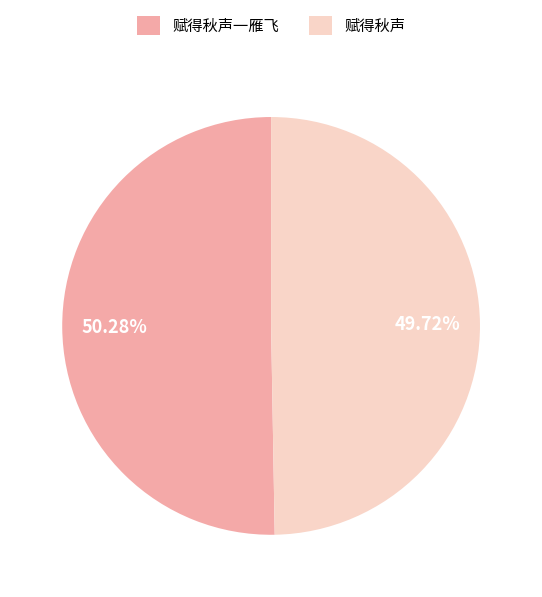

To the nearest percent, what percentage of the pie is 赋得秋声一雁飞?

50%